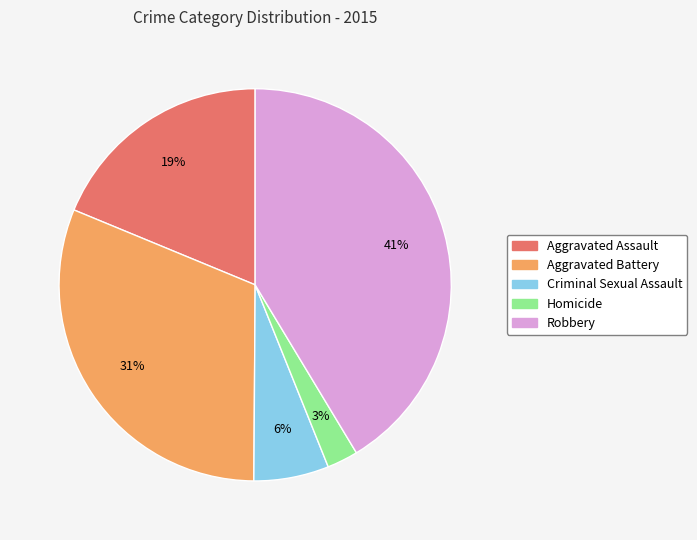

Do Aggravated Assault and Homicide together represent more than half of the pie?

No